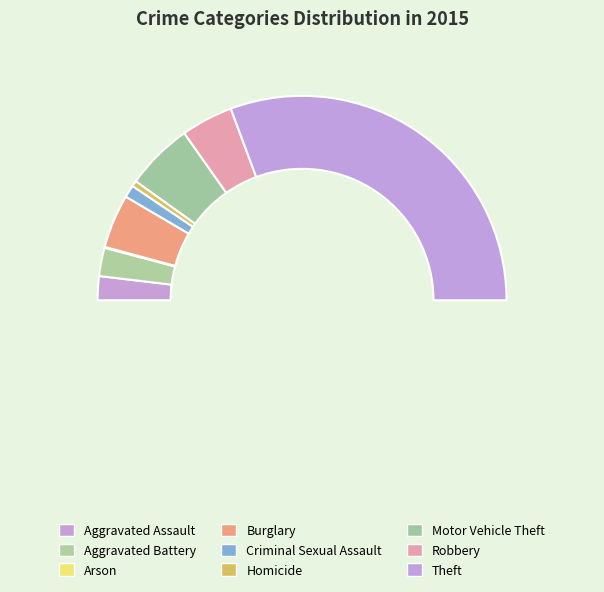

Is it true that Motor Vehicle Theft is 11% of the pie?

True